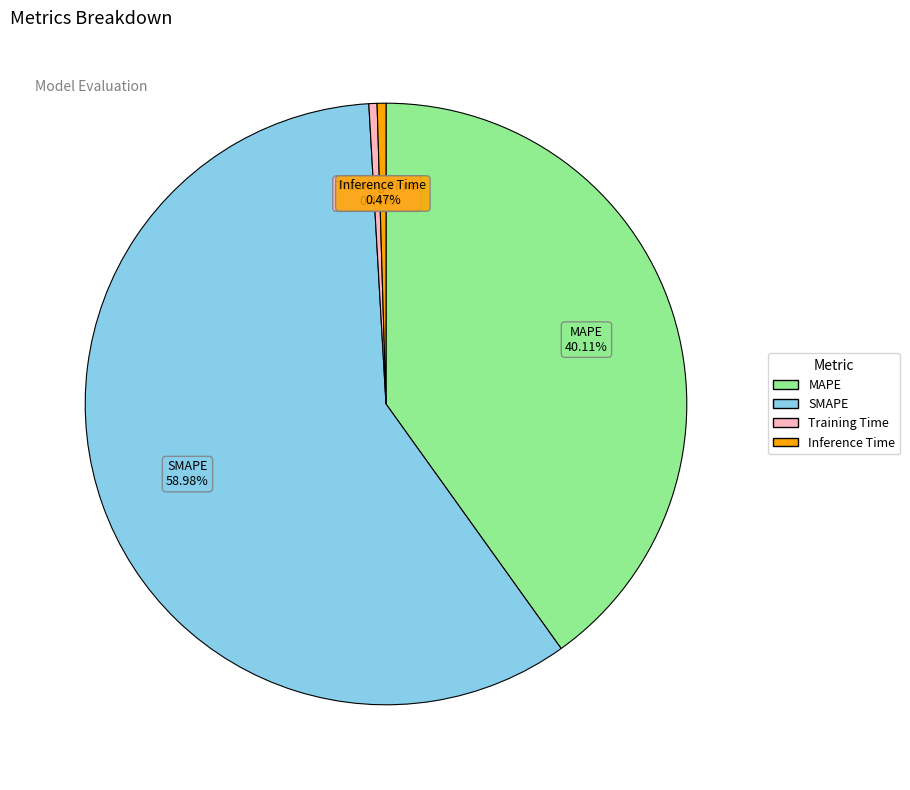

What percentage is the SMAPE slice, to the nearest percent?

59%